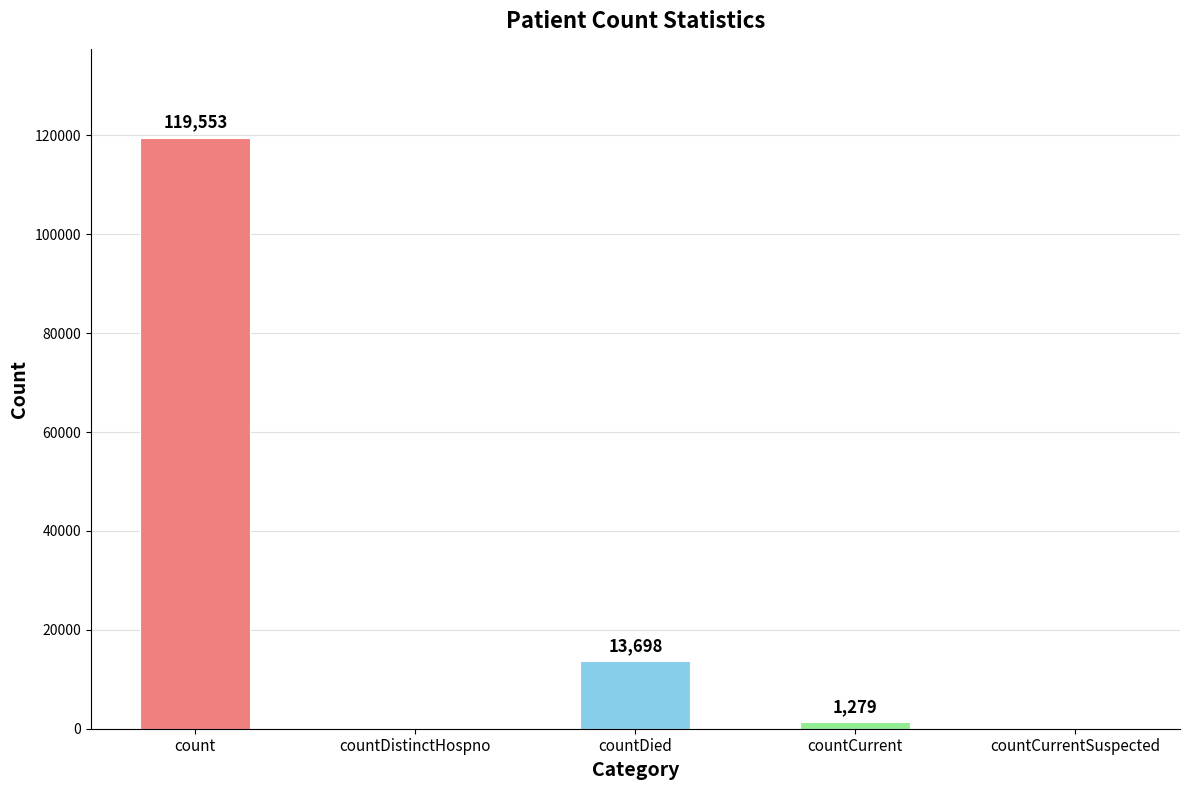

Where is the data nearest to the value 59776?

countDied